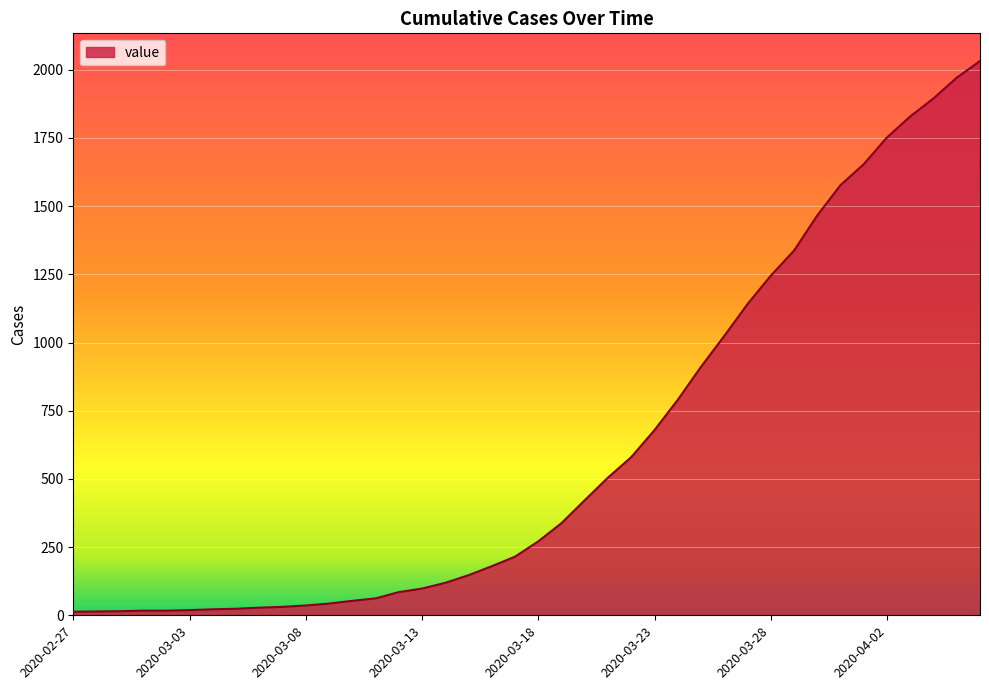

What is the sum of all values?

24657